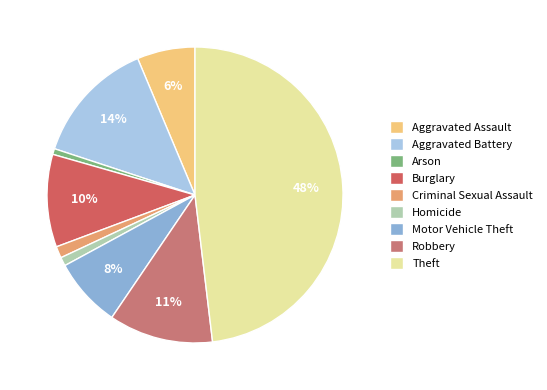

To the nearest percent, what is the combined percentage of Criminal Sexual Assault and Arson?

2%